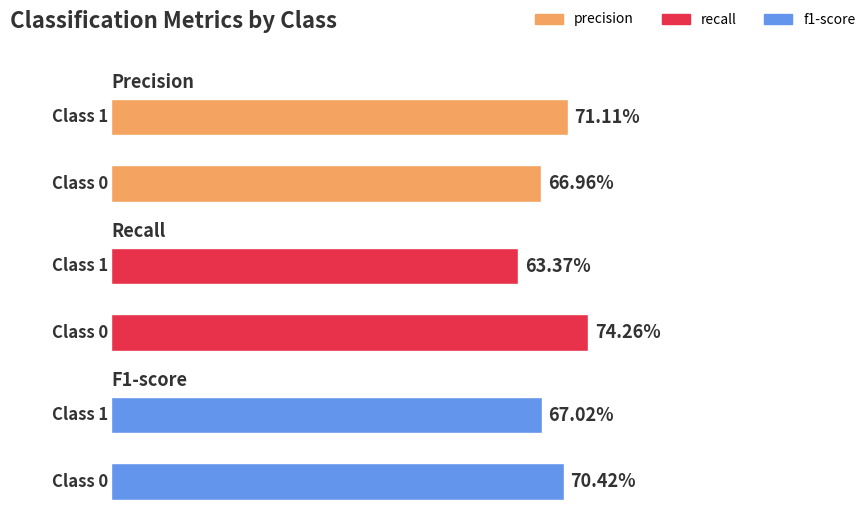

What is the minimum value shown in the chart?

0.6